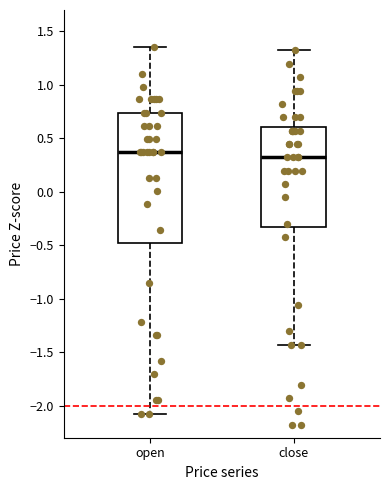

Which box's median line is the lowest?

close